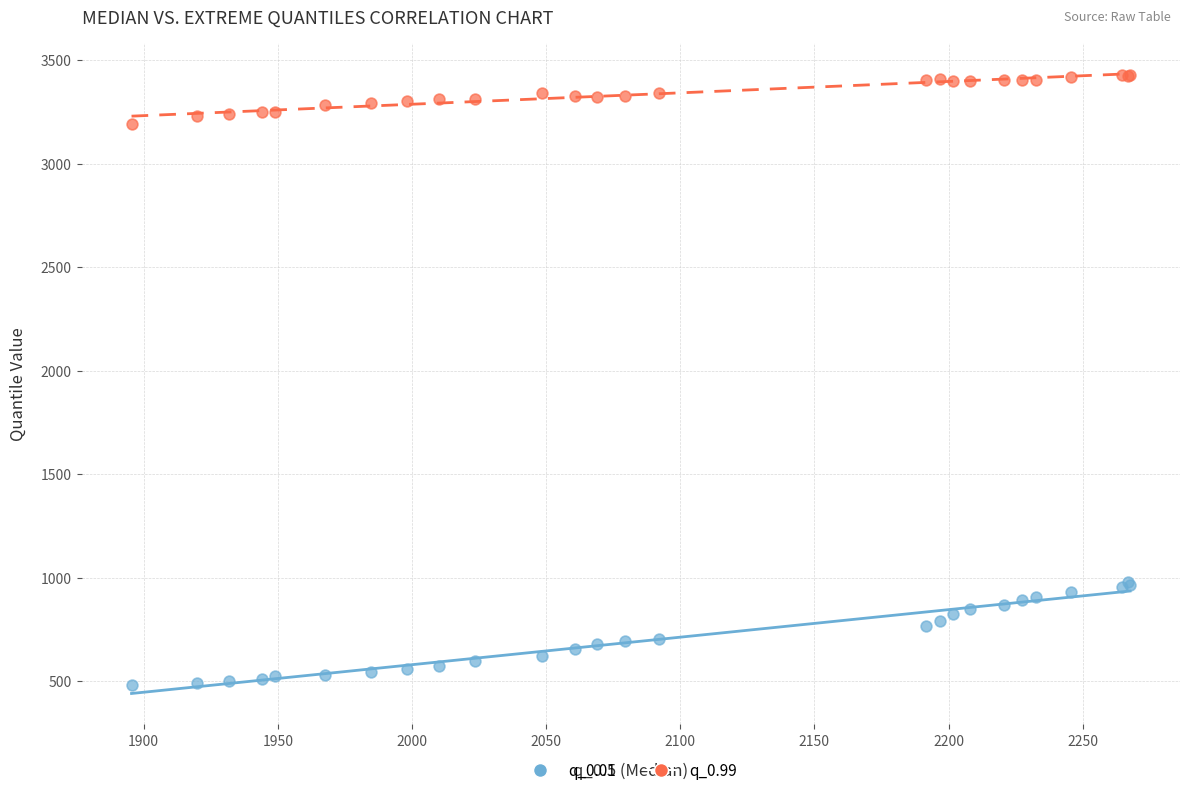

What is the X range (max minus min) for the scatter plot?

372.2